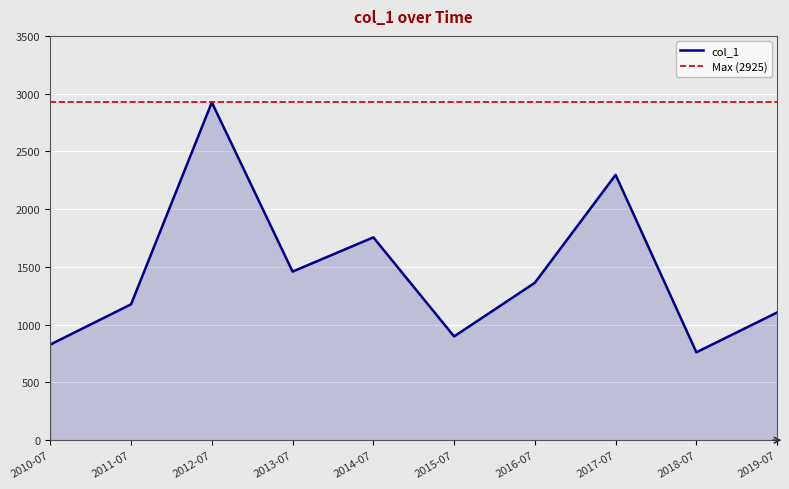

What is the maximum value shown in the chart?

2924.6